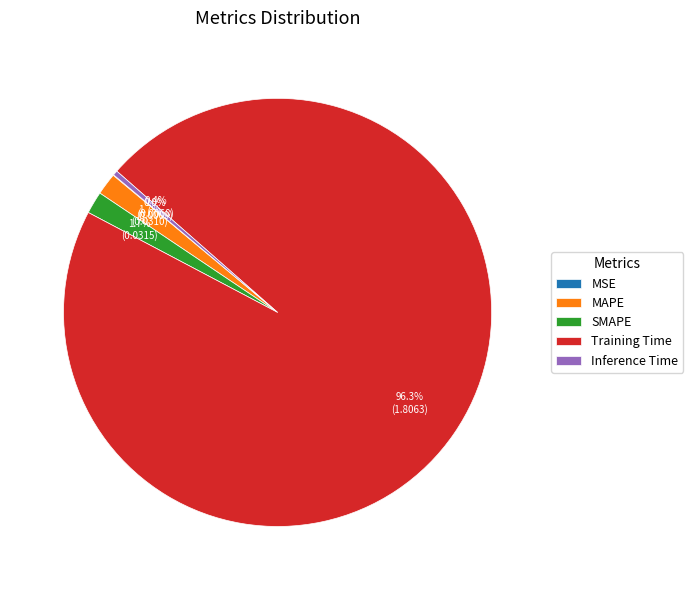

To the nearest percent, what is the difference between the Inference Time and Training Time slice percentages?

96%